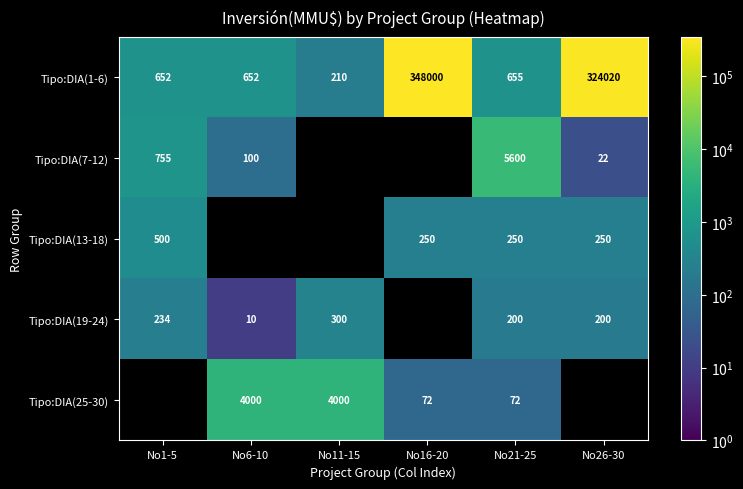

What is the difference between the Tipo:DIA(1-6) values at No6-10 and No11-15?

442